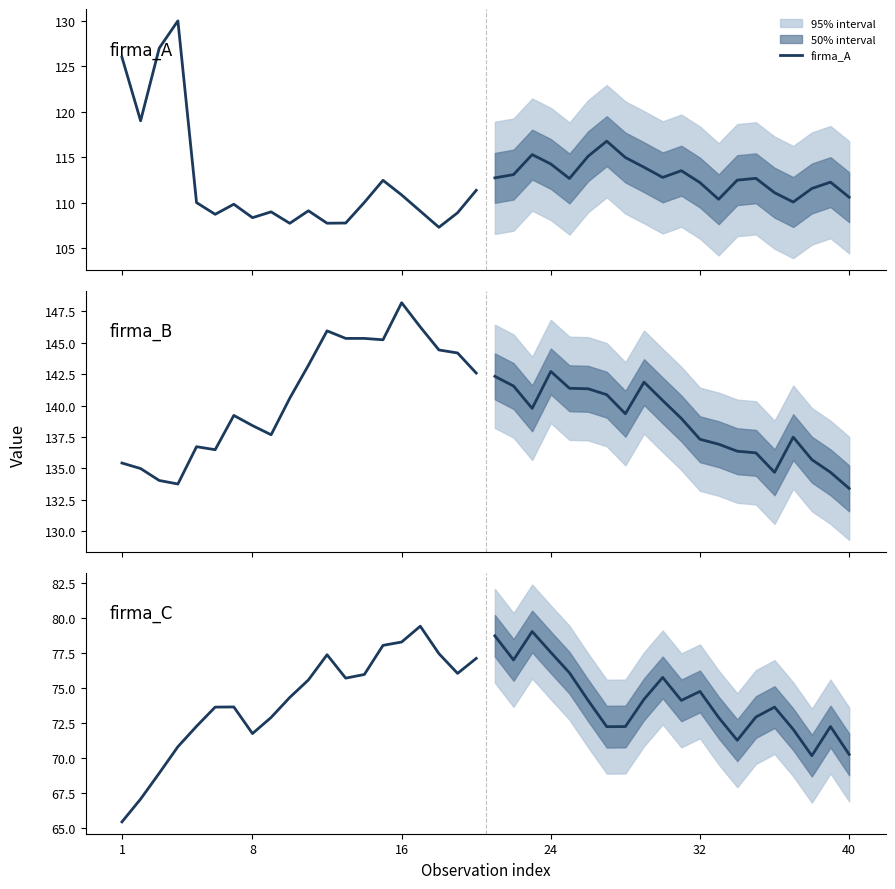

True or false: firma_B and firma_C intersect in this chart.

False